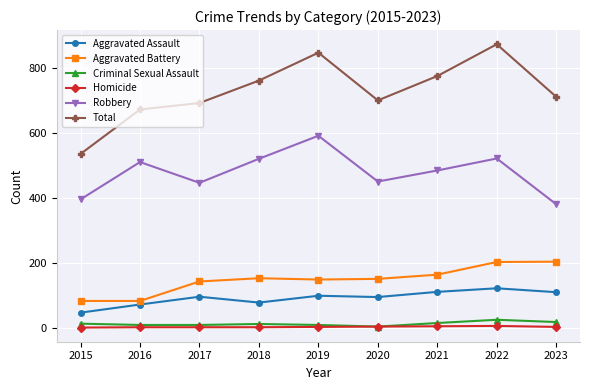

What is the spread (max minus min) of values at 2023?

709